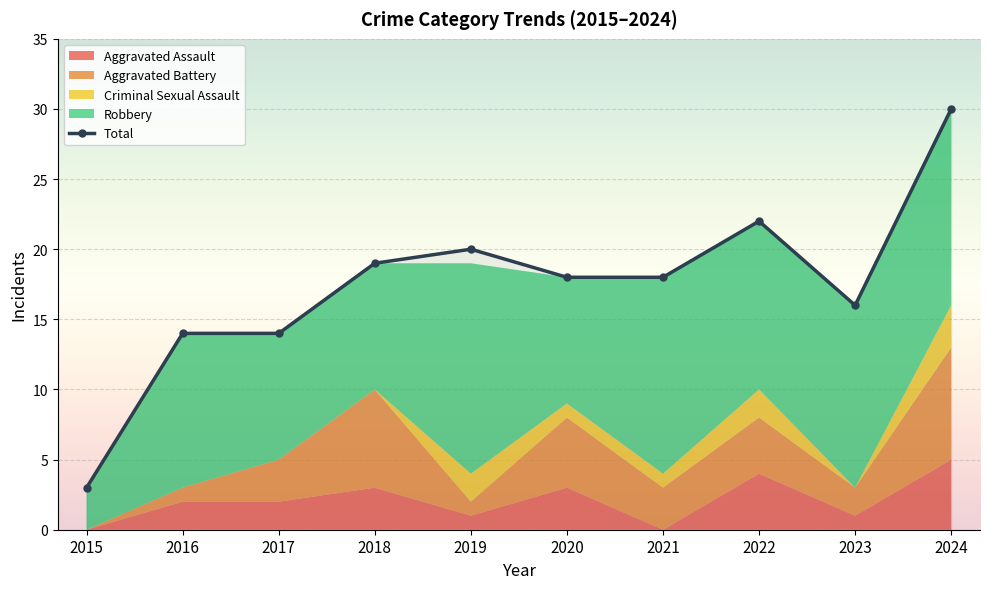

Which series changed the most between 2016 and 2017?

Aggravated Battery